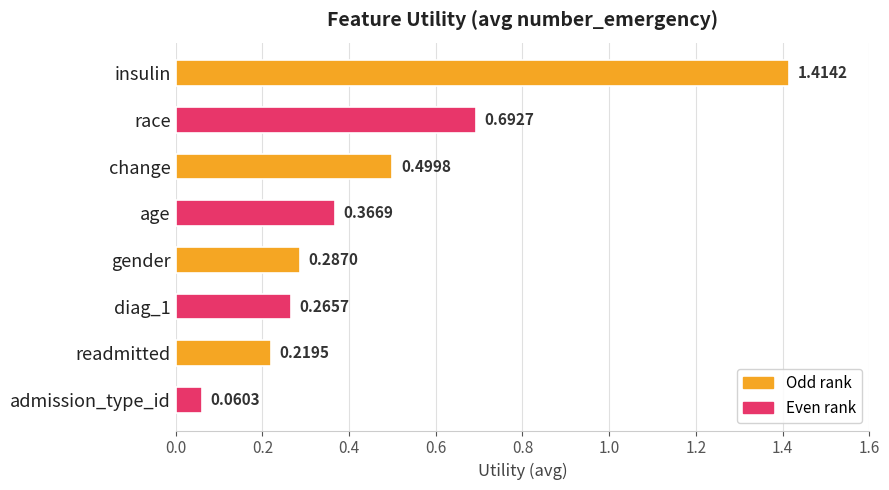

Which category has the lowest value across all series?

admission_type_id